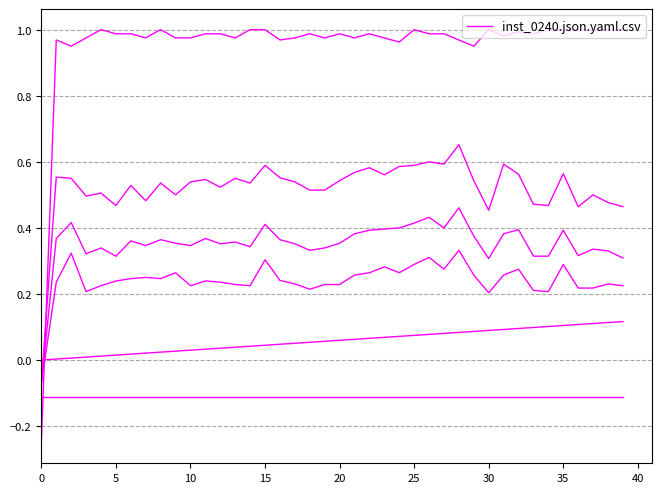

Is this an area chart (filled region under the line)?

No